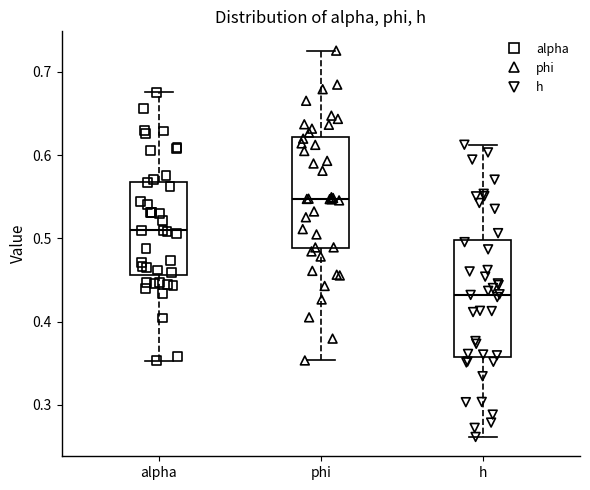

Reading left to right, transcribe this box plot: for each box, give where its median line is, the range the box spans, and where its two whiskers end, as read against the y-axis. The values are not printed on the chart, so give them approximately, as read against the axis.

alpha: median 0.51, box 0.46 to 0.57, whiskers 0.35 to 0.68
phi: median 0.55, box 0.49 to 0.62, whiskers 0.35 to 0.73
h: median 0.43, box 0.36 to 0.50, whiskers 0.26 to 0.61